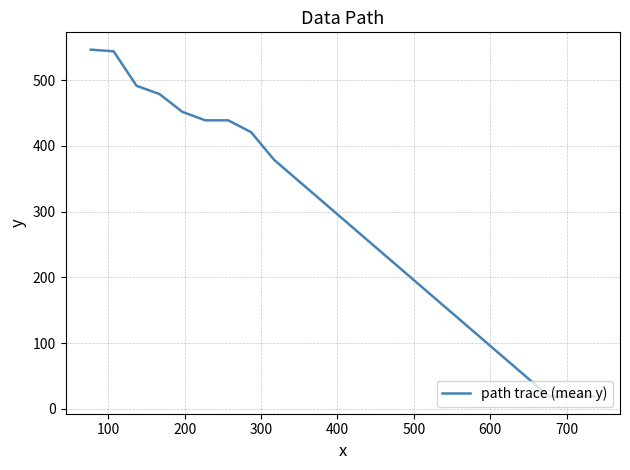

Reading left to right, list all the values displayed in this chart.

546.5	544.0	491.5	479.0	451.9	439.0	439.0	421.0	379.0	349.0	319.0	289.0	259.0	229.0	199.0	169.0	139.0	109.0	79.0	49.0	19.0	19.0	19.0